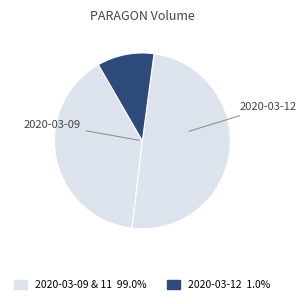

Count the number of slices in the pie.

3